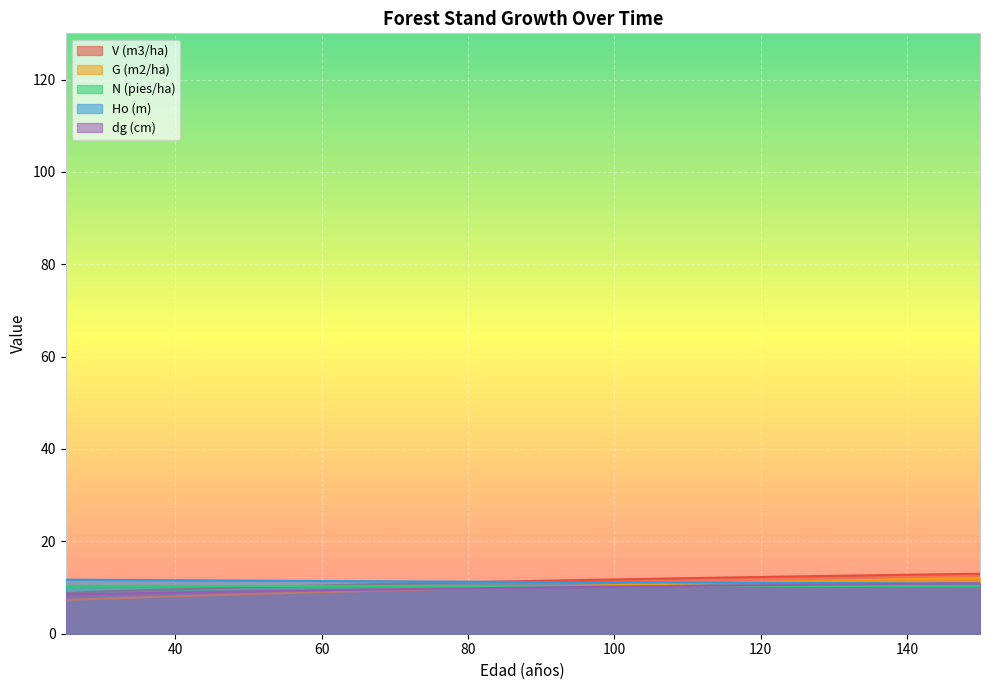

What is the difference between the Ho (m) values at 55 and 65?

0.1